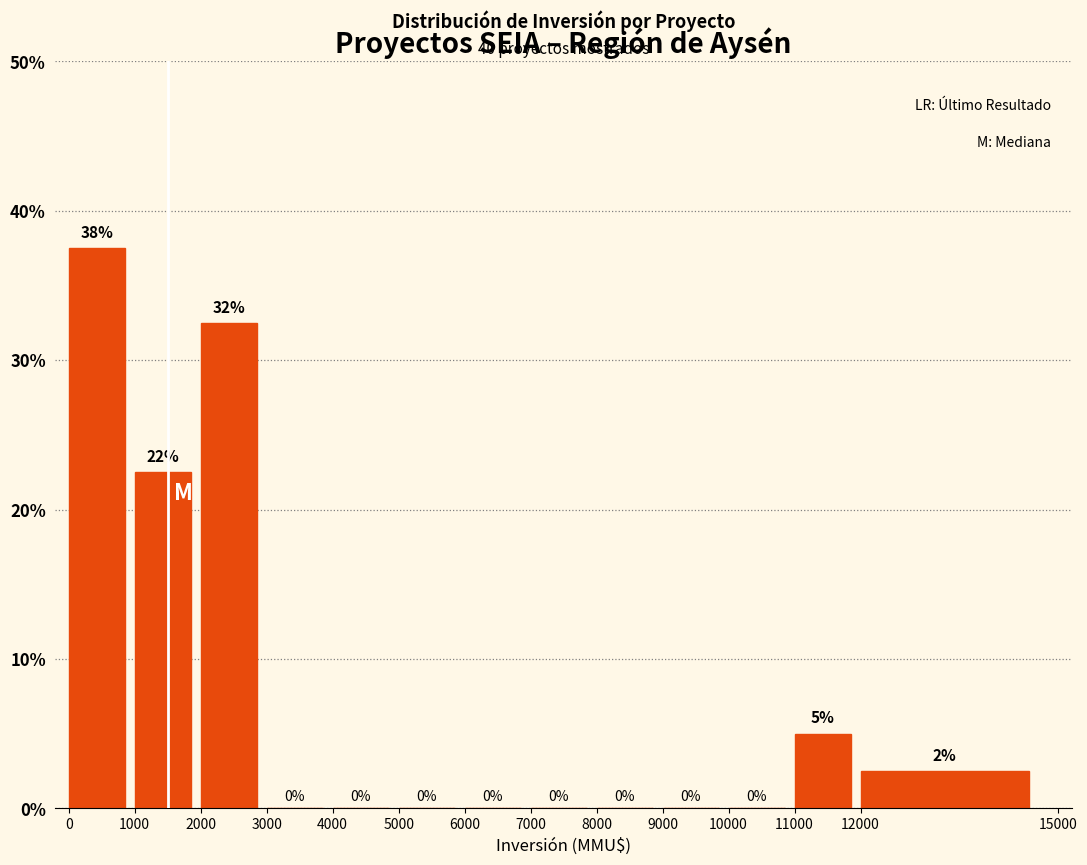

Which range on the x-axis has the tallest bar?

0 to 1000